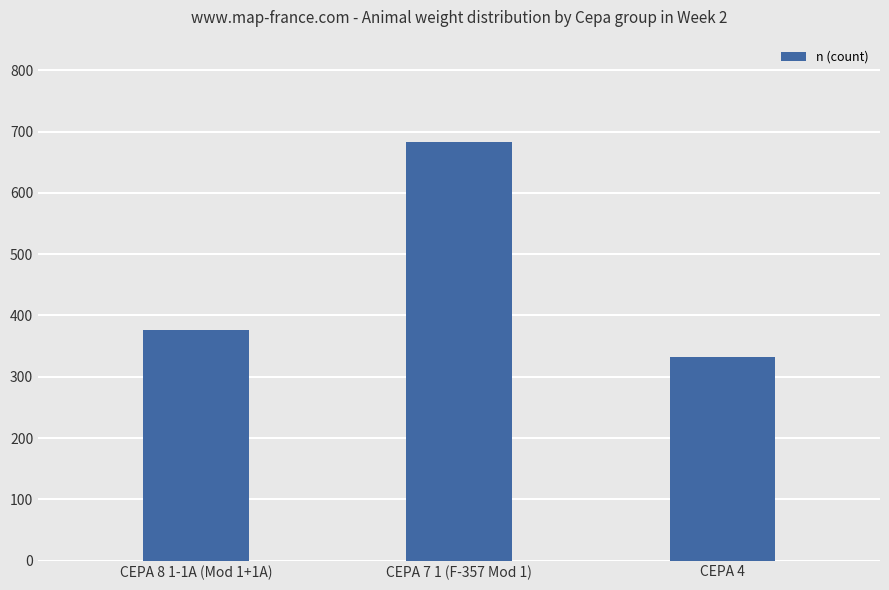

What is the average value?

464